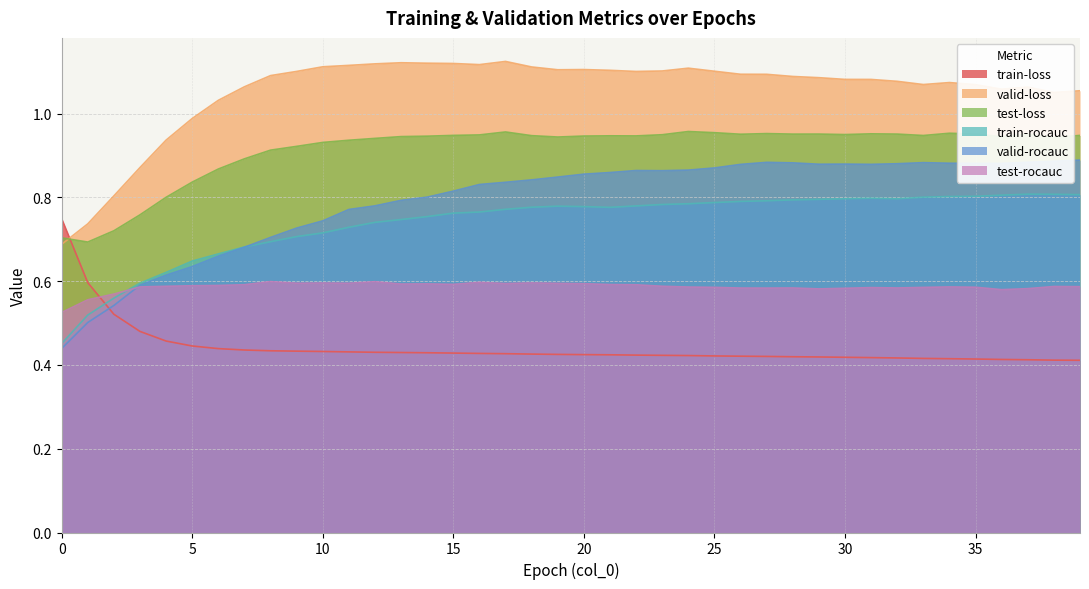

Which series has the largest range (max minus min)?

valid-rocauc